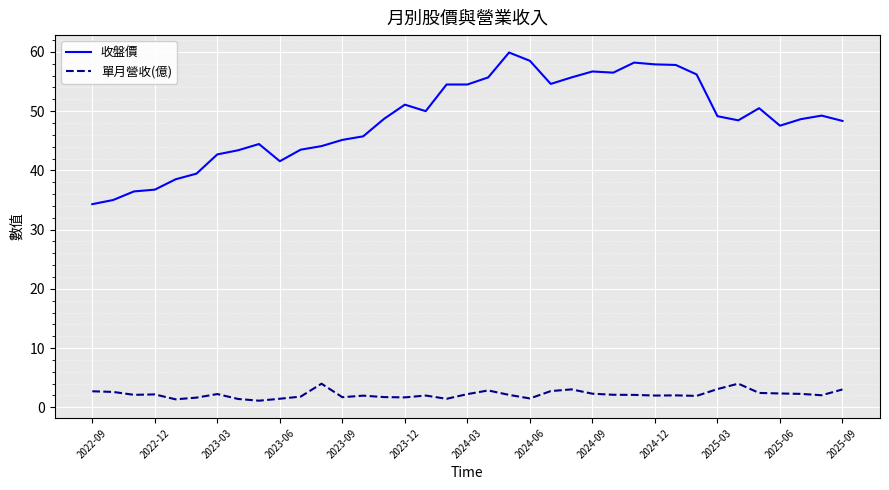

List the series in order of their peak value, lowest first.

單月營收(億), 收盤價